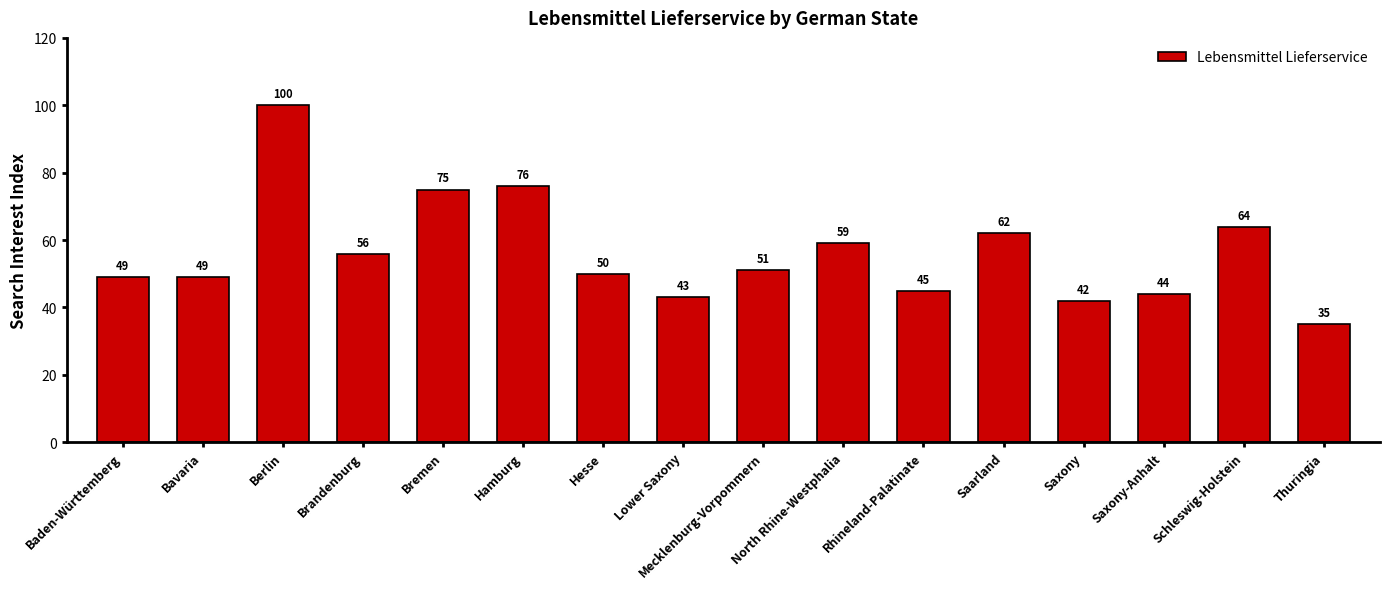

What is the label of the 10th bar from the left?

North Rhine-Westphalia